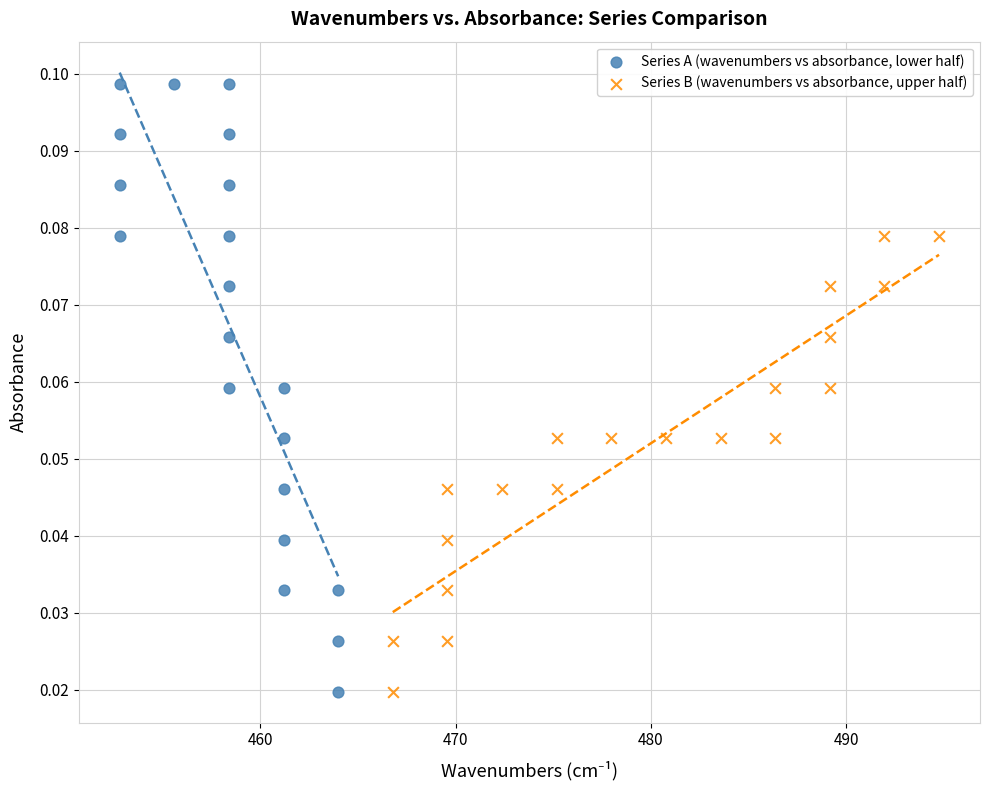

Which series reaches the maximum Y coordinate?

Series A (wavenumbers vs absorbance, lower half)